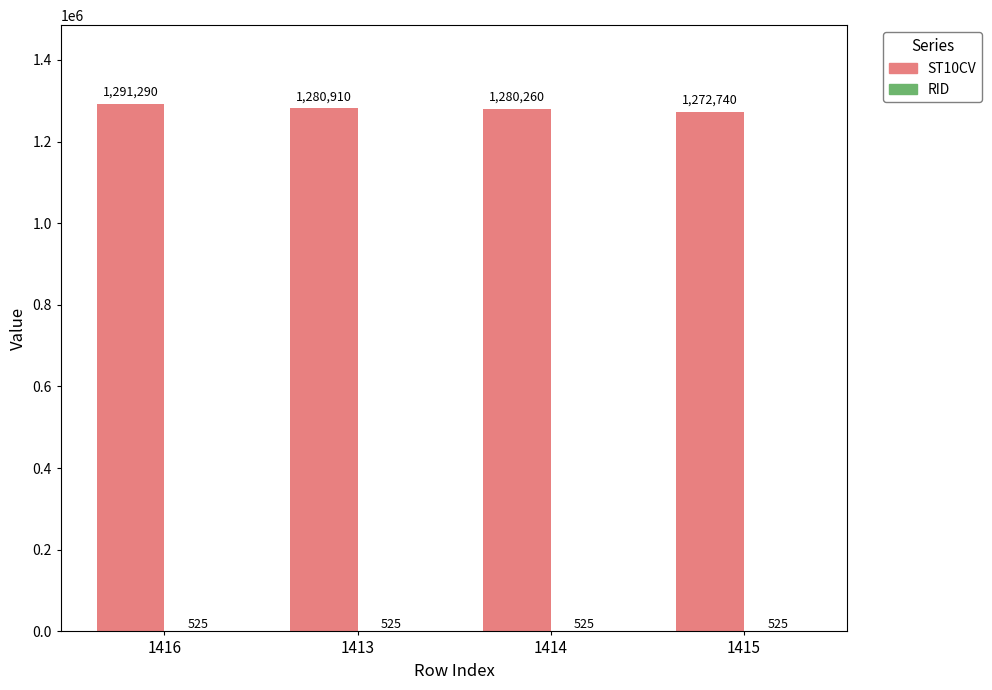

Where does the ST10CV series first go above 1280910?

1416